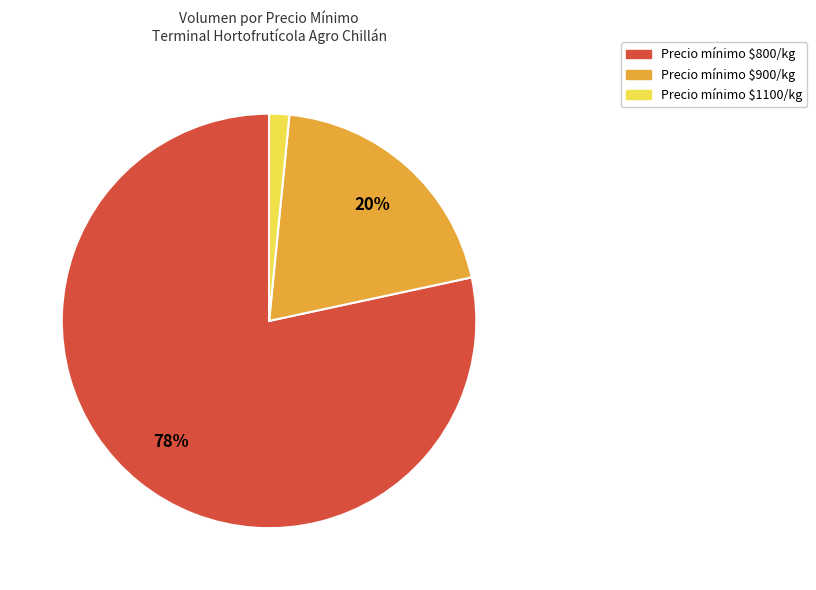

To the nearest percent, what is the average slice percentage?

33%